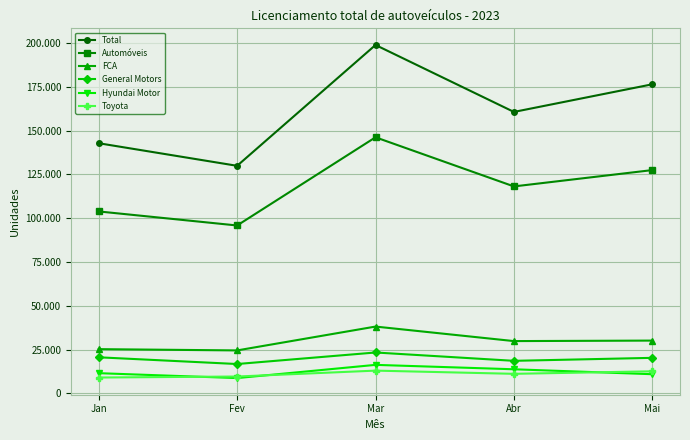

What is the label of the 4th point from the right?

Fev